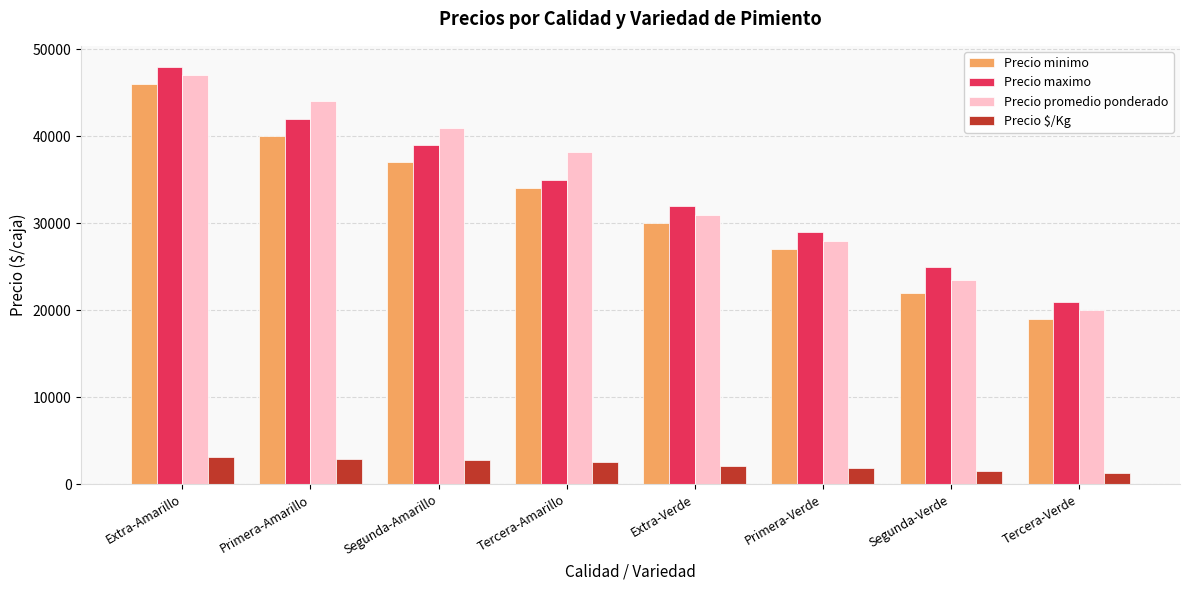

What is the sum of all Precio minimo values?

255000